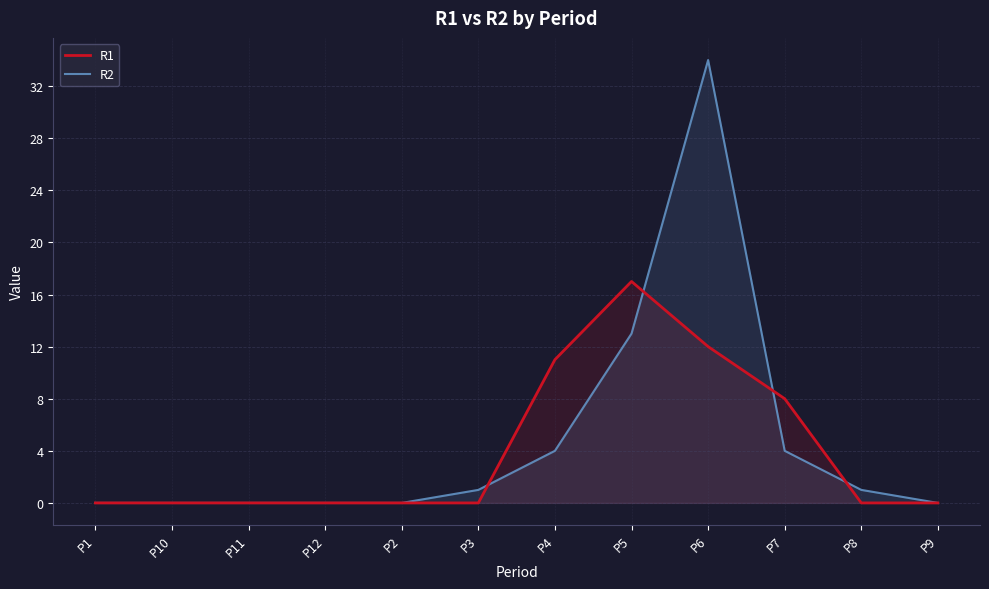

At how many categories does at least one series exceed 1?

4